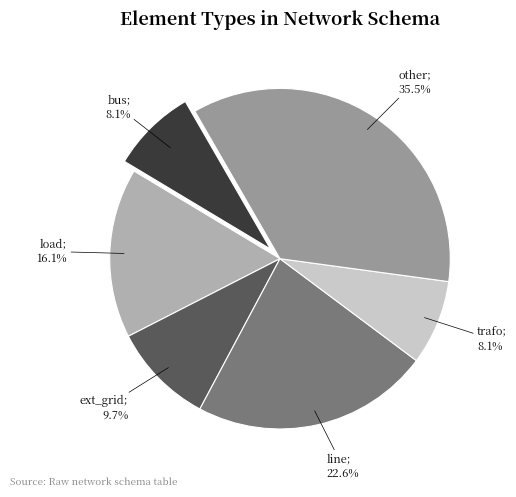

How many segments does this pie chart have?

6